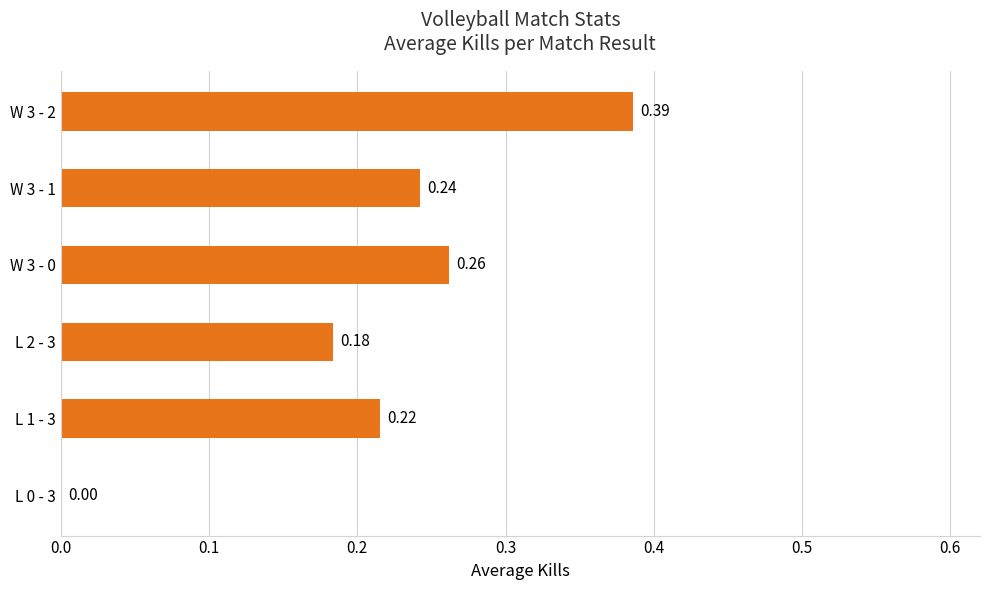

What is the sum of the values at W 3 - 0 and W 3 - 1?

0.5